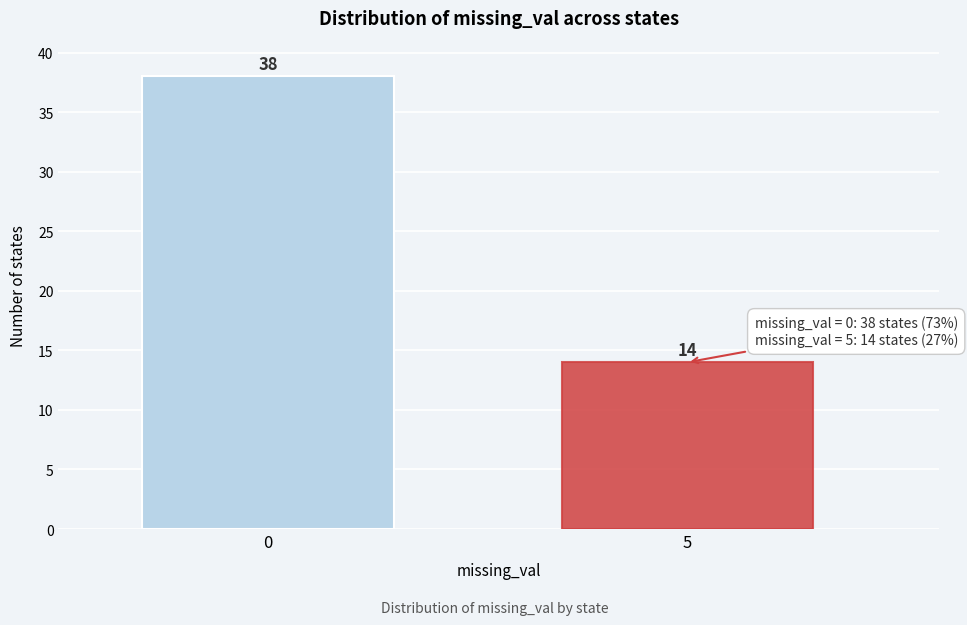

Reading right to left, what are all the values shown in this chart?

5=14	0=38